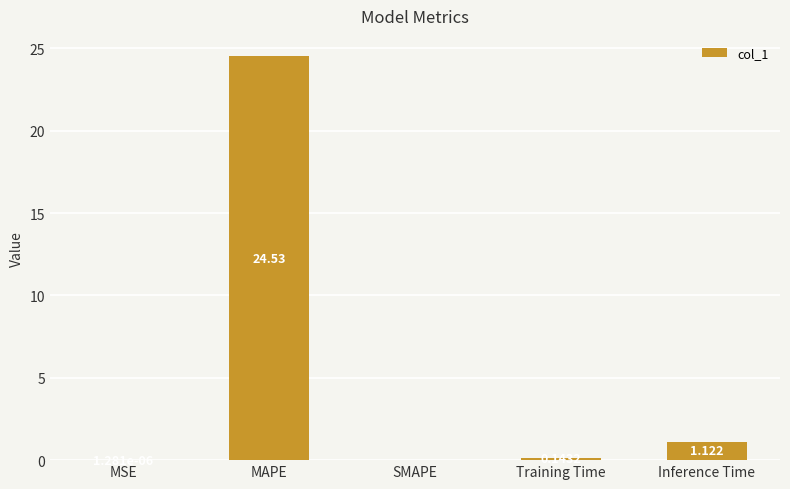

Which label corresponds to the largest value in the chart?

MAPE